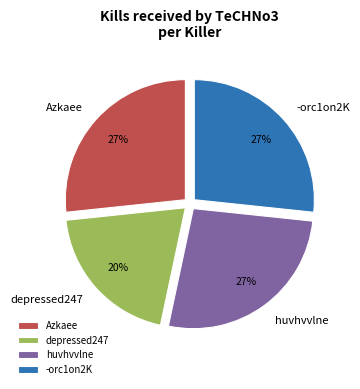

The Azkaee slice represents 17% of the pie. True or false?

False